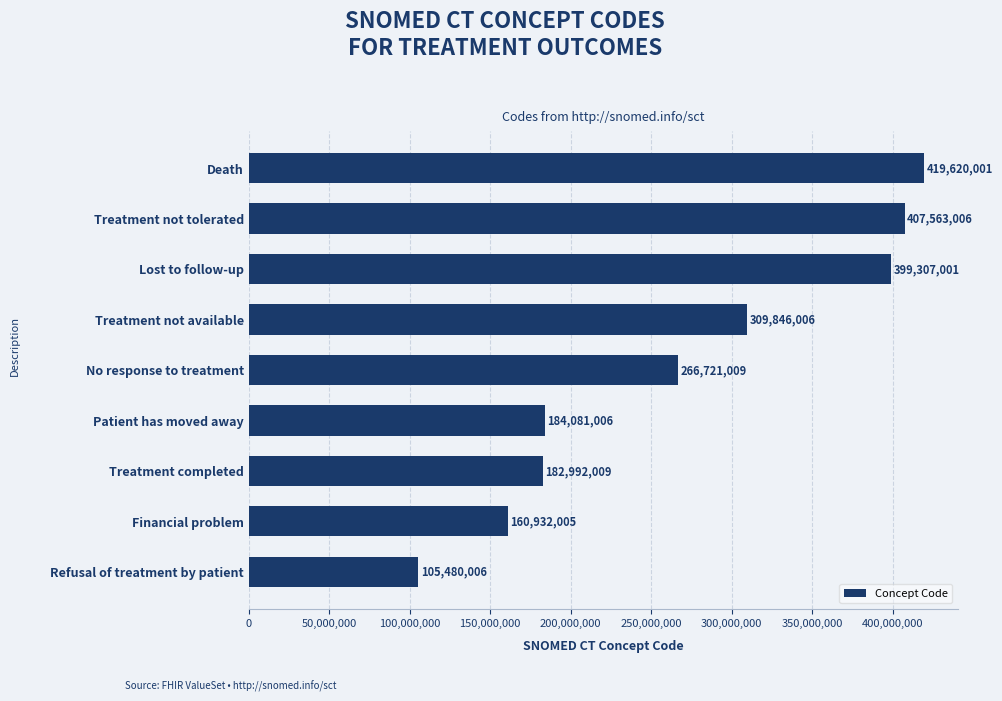

Which category has the lowest value across all series?

Refusal of treatment by patient